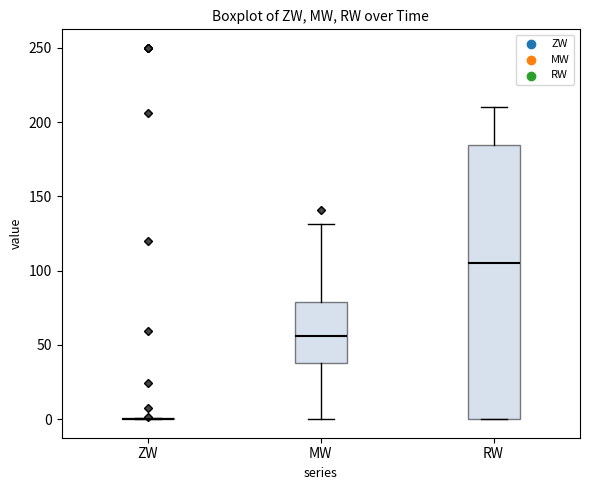

Where is the upper edge of the box for RW on the y-axis? The values are not printed on the chart, so give them approximately, as read against the axis.

185